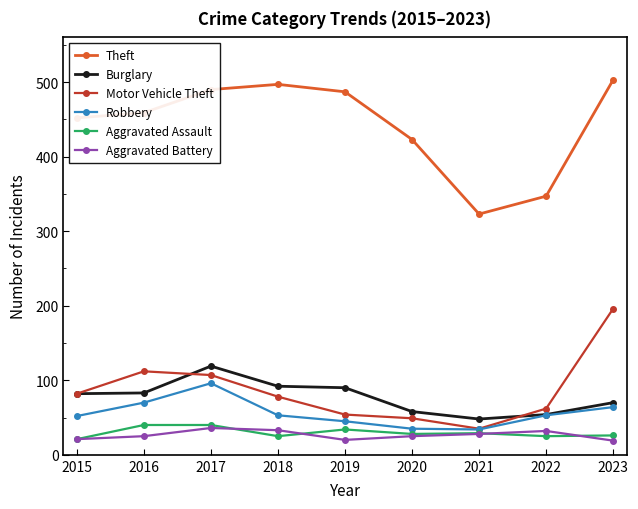

Is this an area chart (filled region under the line)?

No